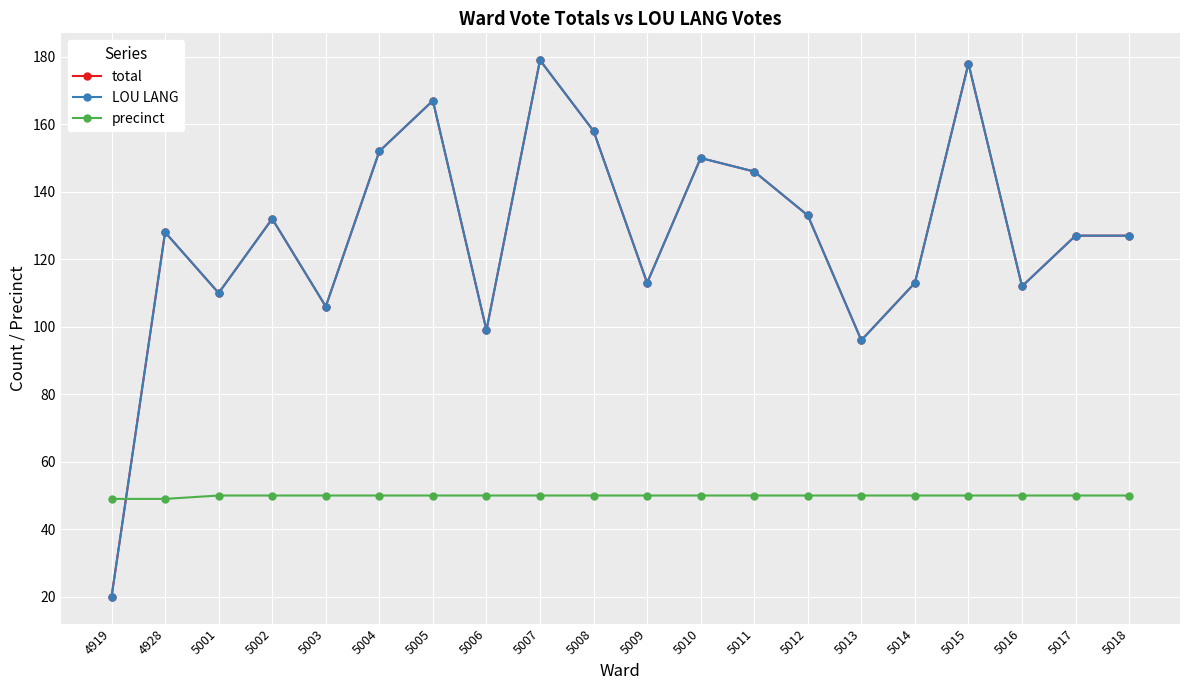

Rank the categories by LOU LANG value from lowest to highest.

4919, 5013, 5006, 5003, 5001, 5016, 5009, 5014, 5017, 5018, 4928, 5002, 5012, 5011, 5010, 5004, 5008, 5005, 5015, 5007